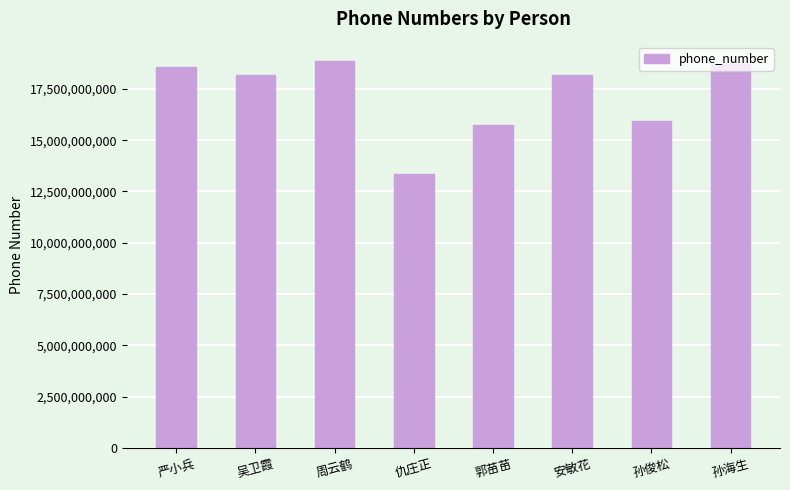

What position from the left is 周云鹤?

3